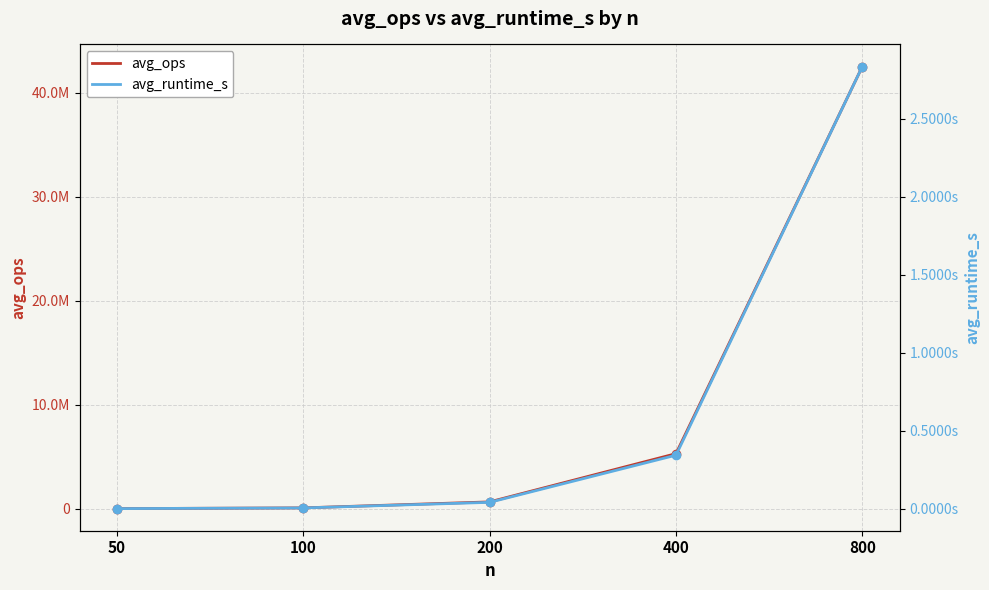

What are all the series names shown in the legend?

avg_ops, avg_runtime_s